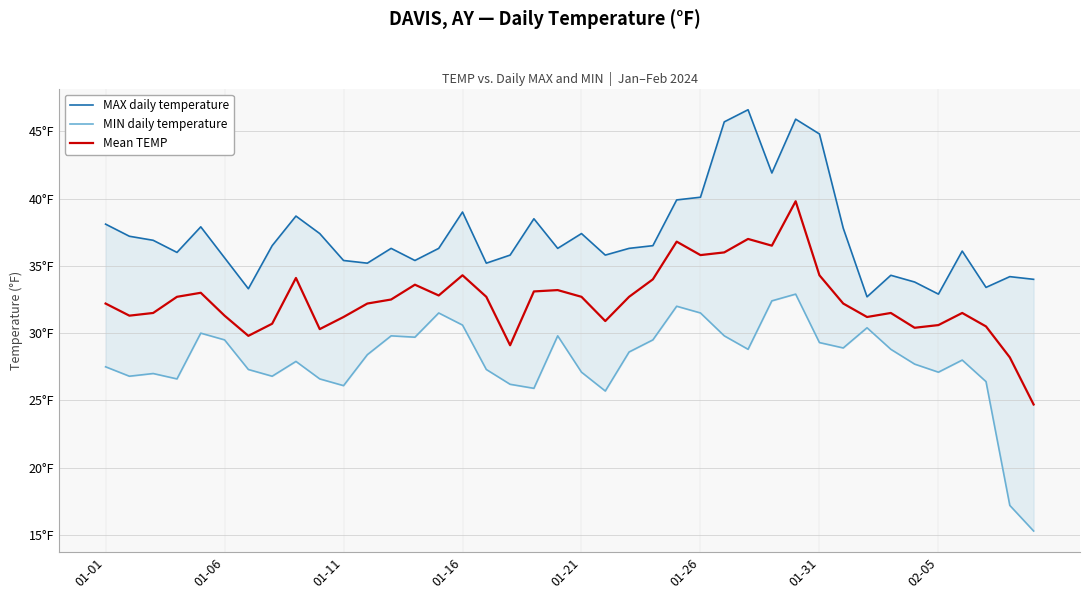

List the series in order of their overall mean, lowest first.

MIN daily temperature, Mean TEMP, MAX daily temperature